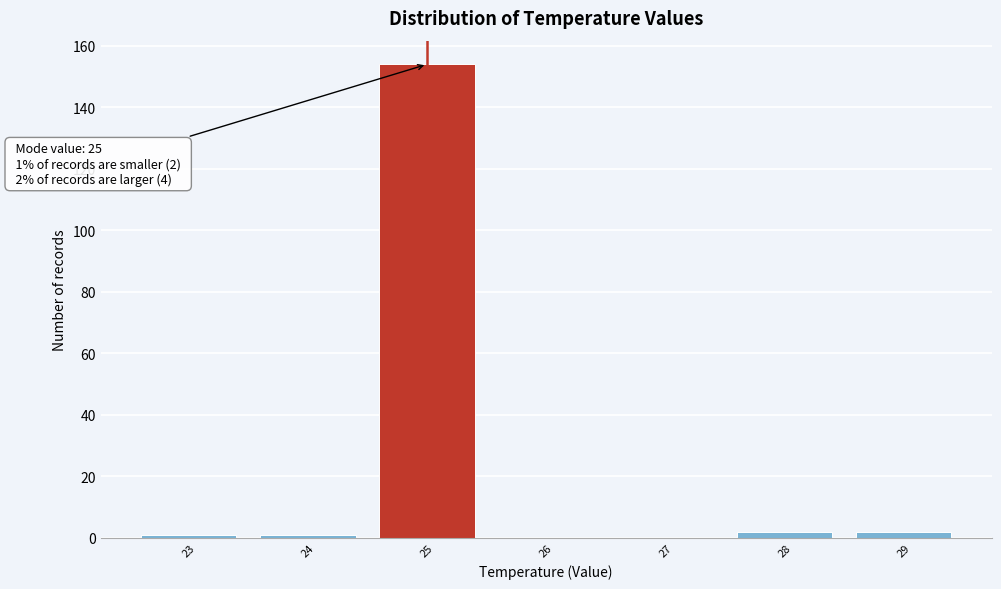

Which range on the x-axis has the tallest bar?

24.5 to 25.5